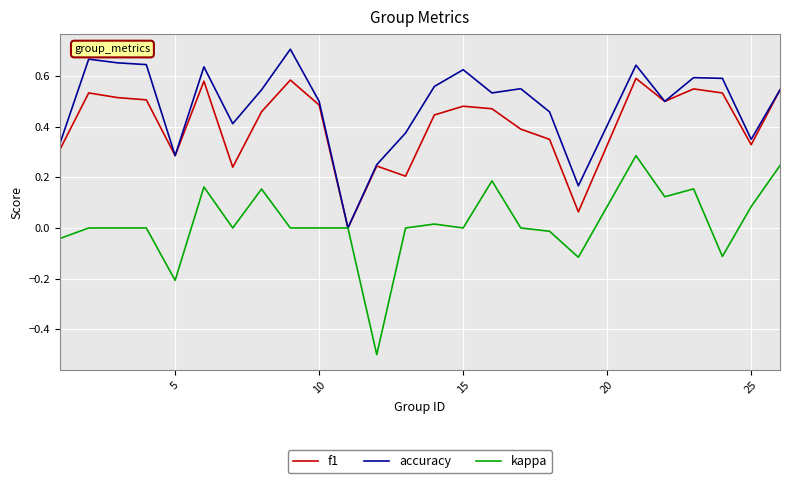

Which series has the largest total across all categories?

accuracy